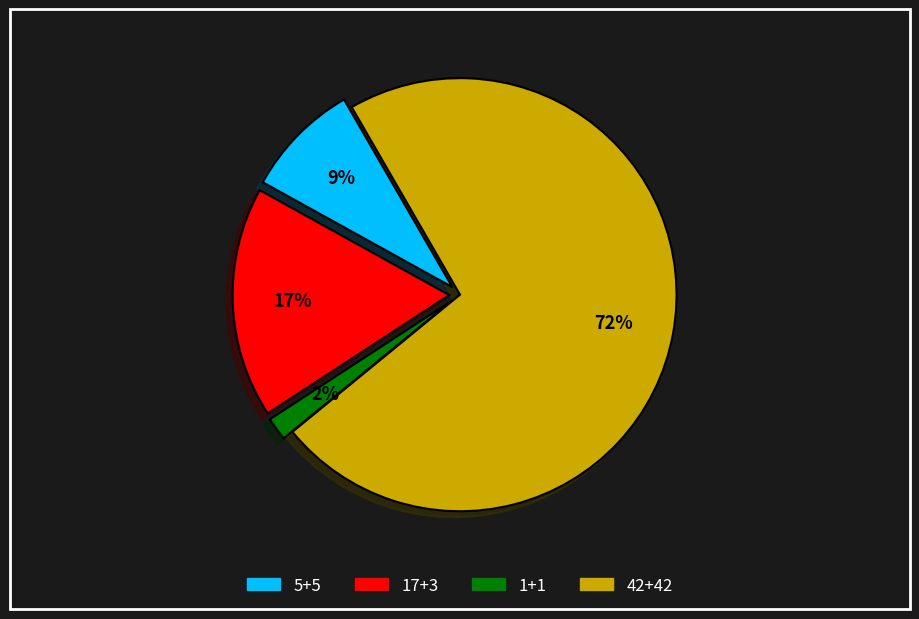

Which has a higher value, 42+42 or 17+3?

42+42